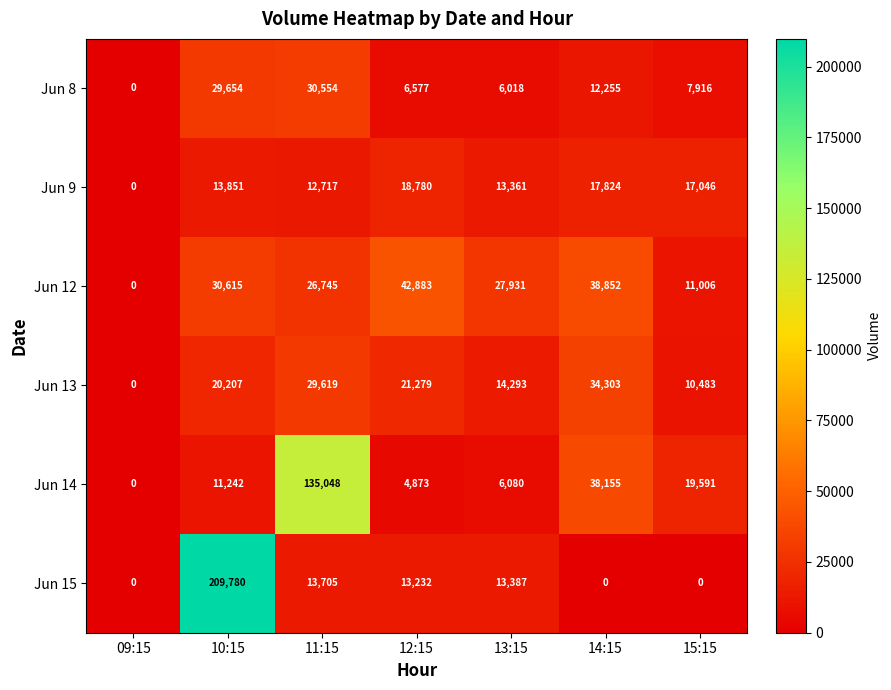

At which category is the sum across all series the highest?

10:15